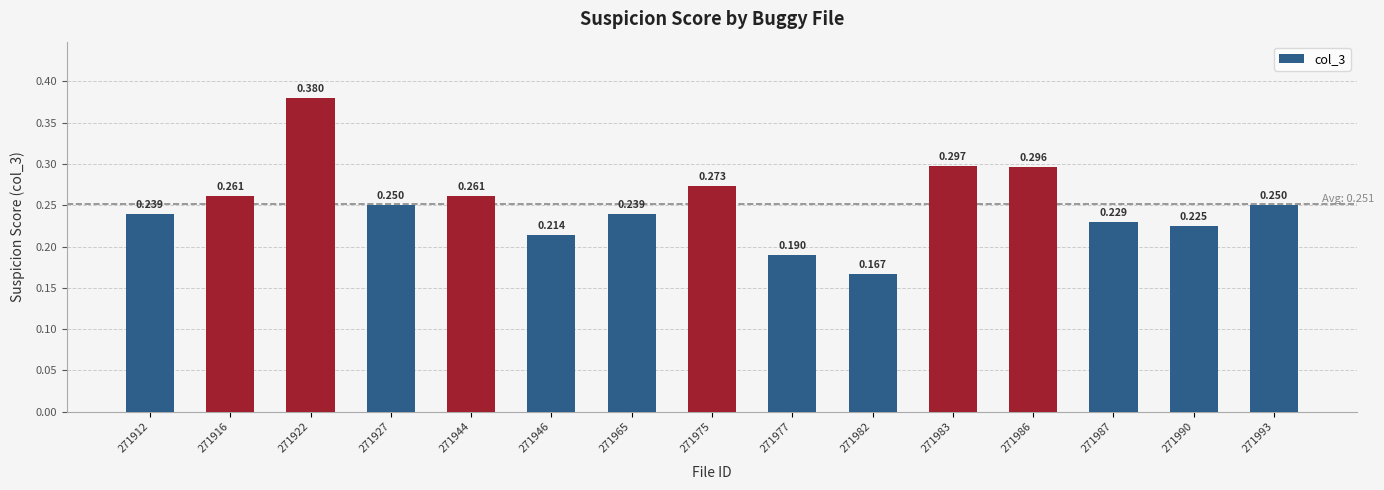

What is the difference between the maximum and second lowest values?

0.2